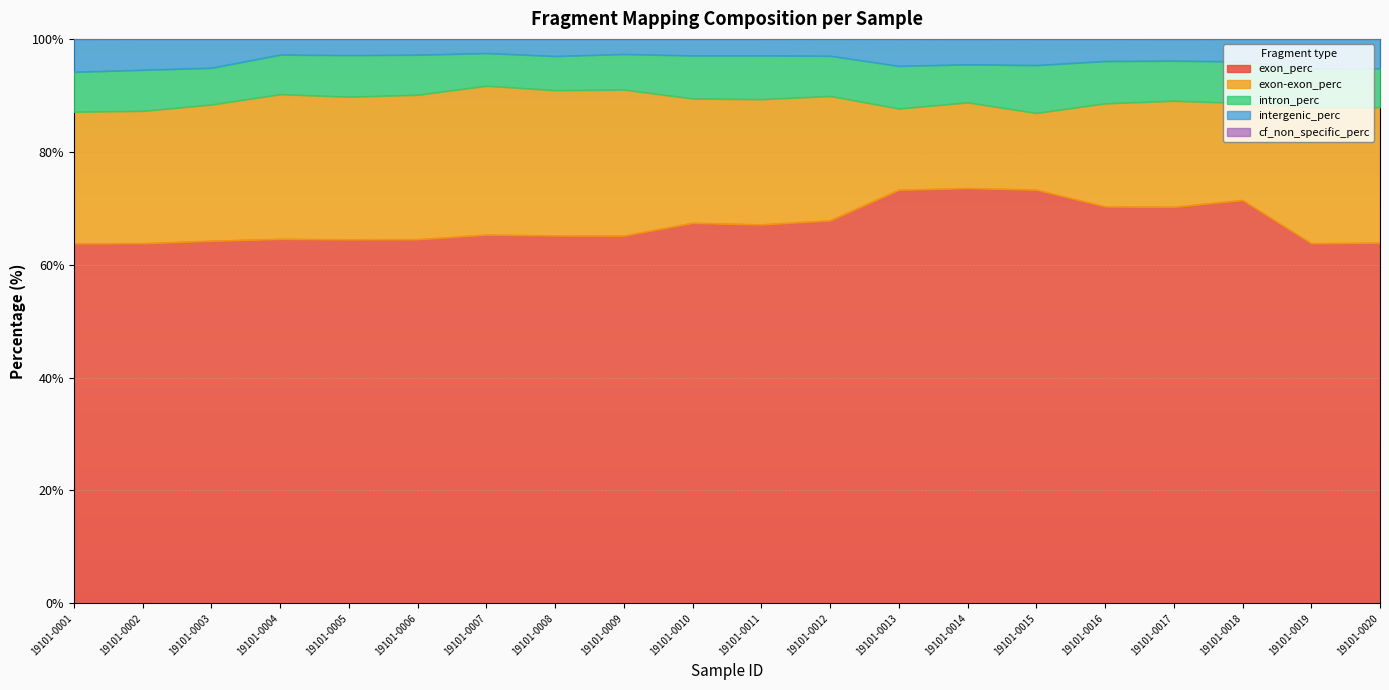

Is it true that exon_perc equals 73.2 at 19101-0013?

True